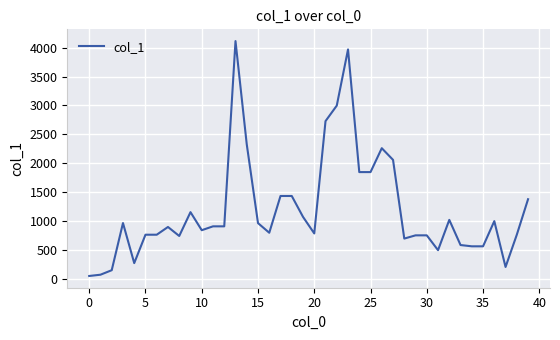

What is the difference between the maximum and minimum values?

4070